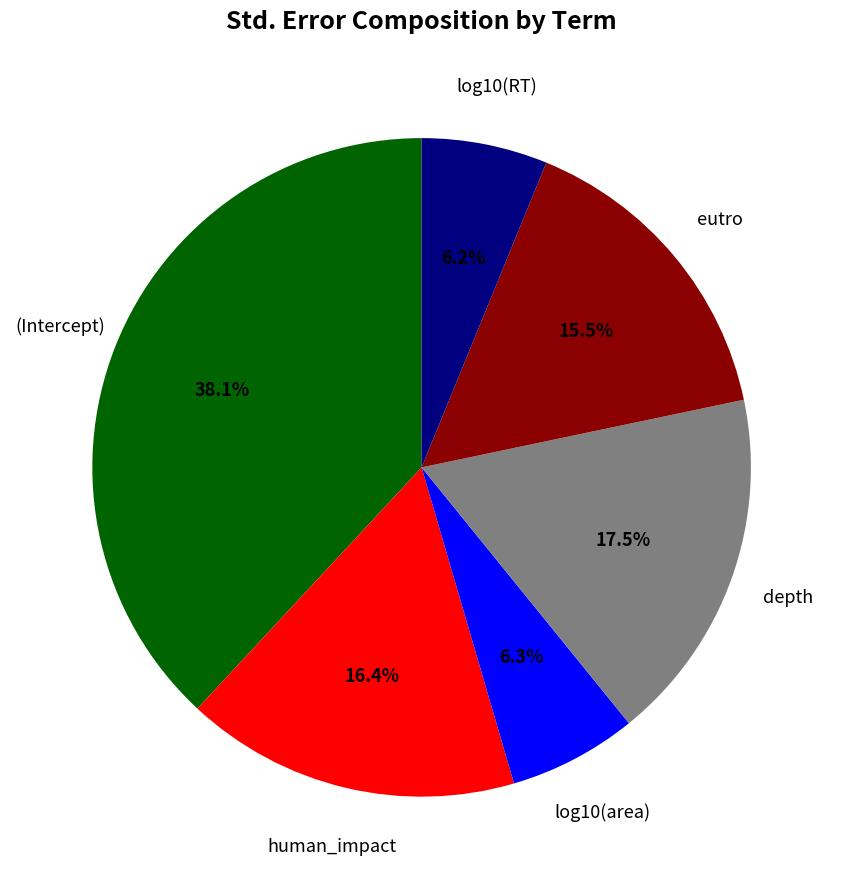

Does any single category account for the majority?

No